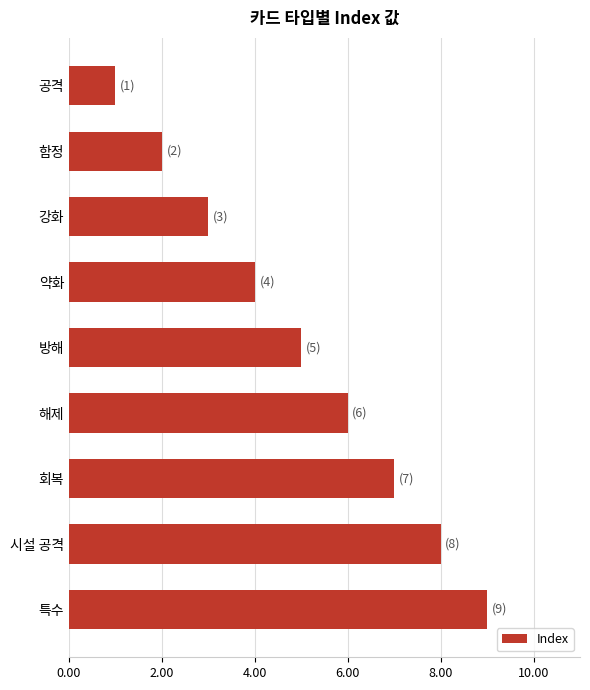

What is the approximate value at 회복?

7